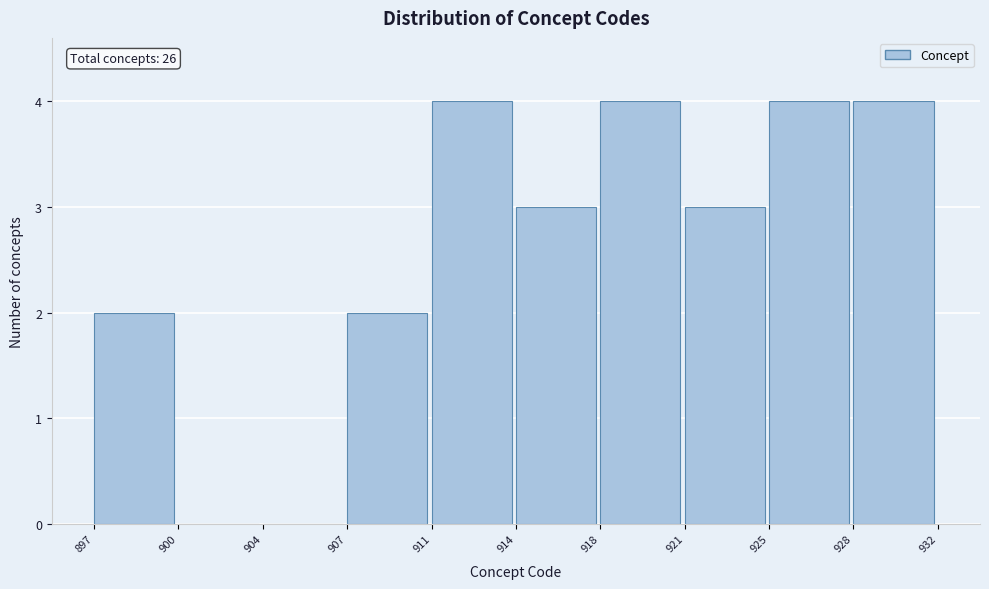

Reading left to right, extract all data points from this chart.

897=2	900=0	904=0	907=2	911=4	914=3	918=4	921=3	925=4	928=4